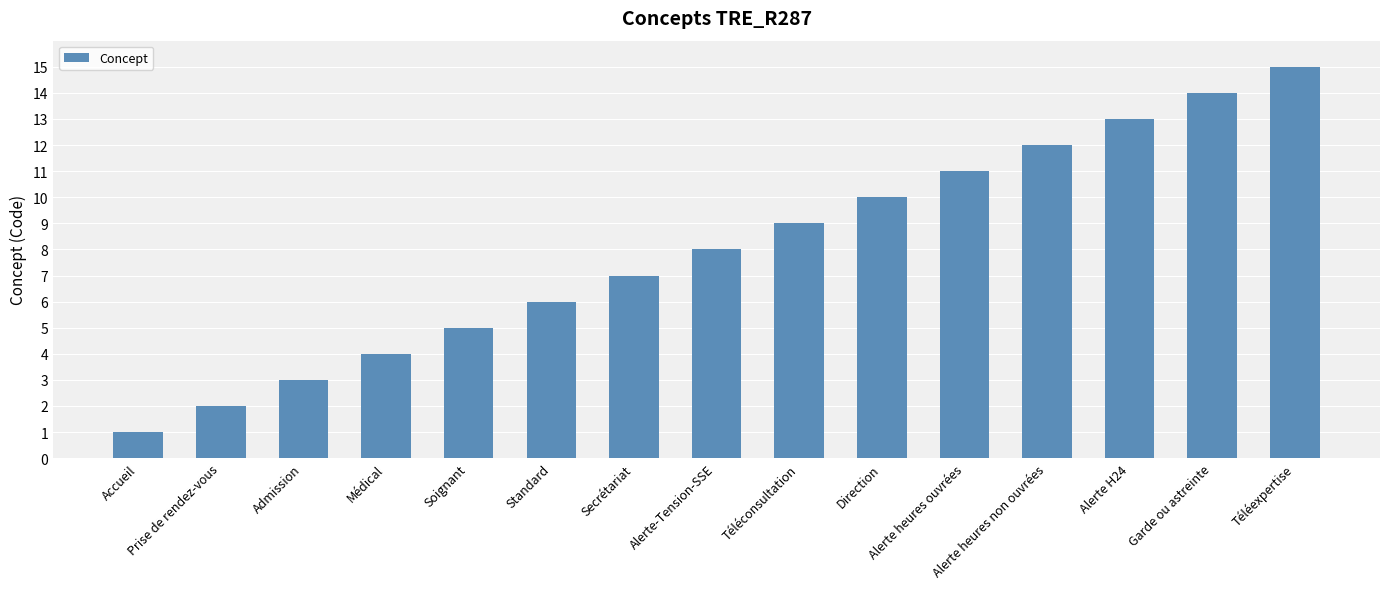

What is the difference between the maximum and minimum values?

14